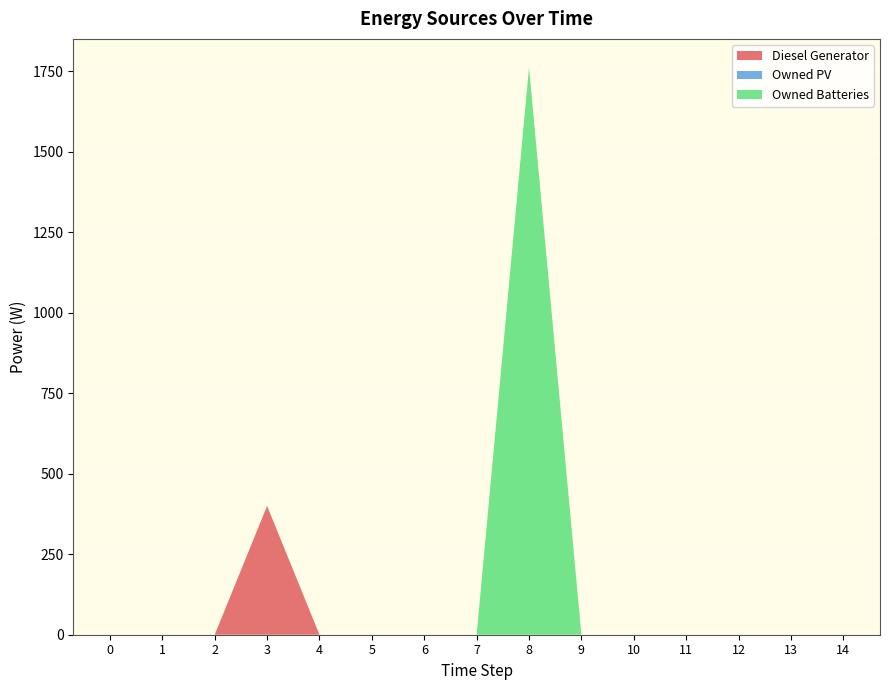

Reading left to right, transcribe all the data shown in this chart.

Diesel Generator: 0=0	1=0	2=0	3=400	4=0	5=0	6=0	7=0	8=0	9=0	10=0	11=0	12=0	13=0	14=0
Owned PV: 0=0	1=0	2=0	3=0	4=0	5=0	6=0	7=0	8=0	9=0	10=0	11=0	12=0	13=0	14=0
Owned Batteries: 0=0	1=0	2=0	3=0	4=0	5=0	6=0	7=0	8=1762	9=0	10=0	11=0	12=0	13=0	14=0